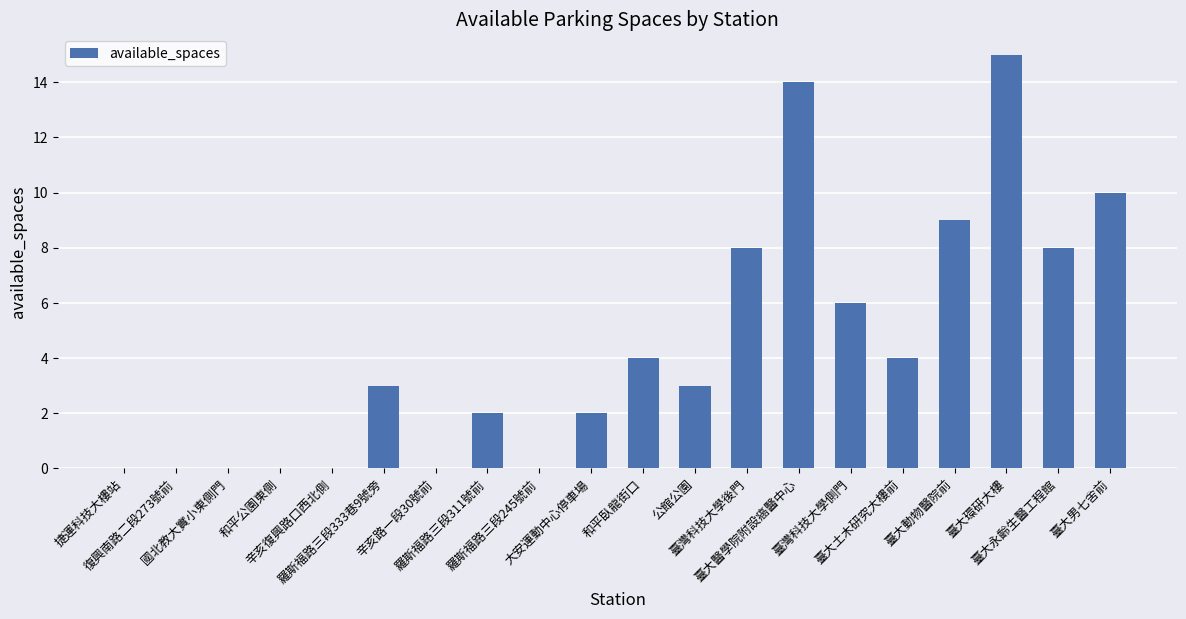

Count the number of data series in this chart.

1